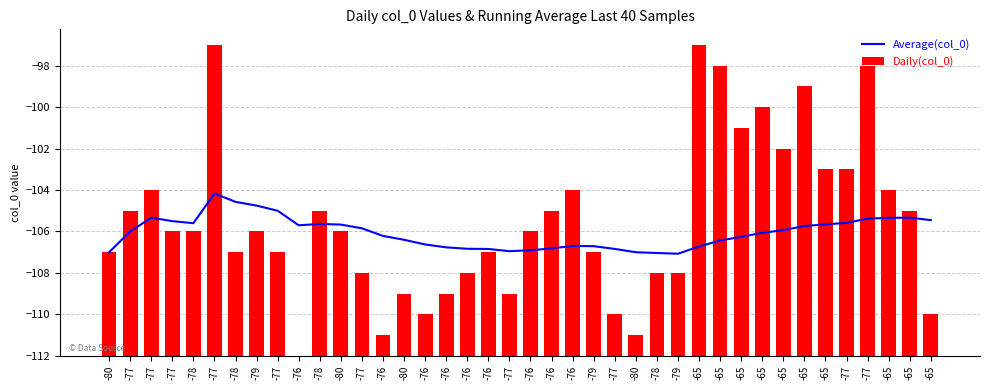

The Average(col_0) series shows -186.9 at -65. True or false?

False